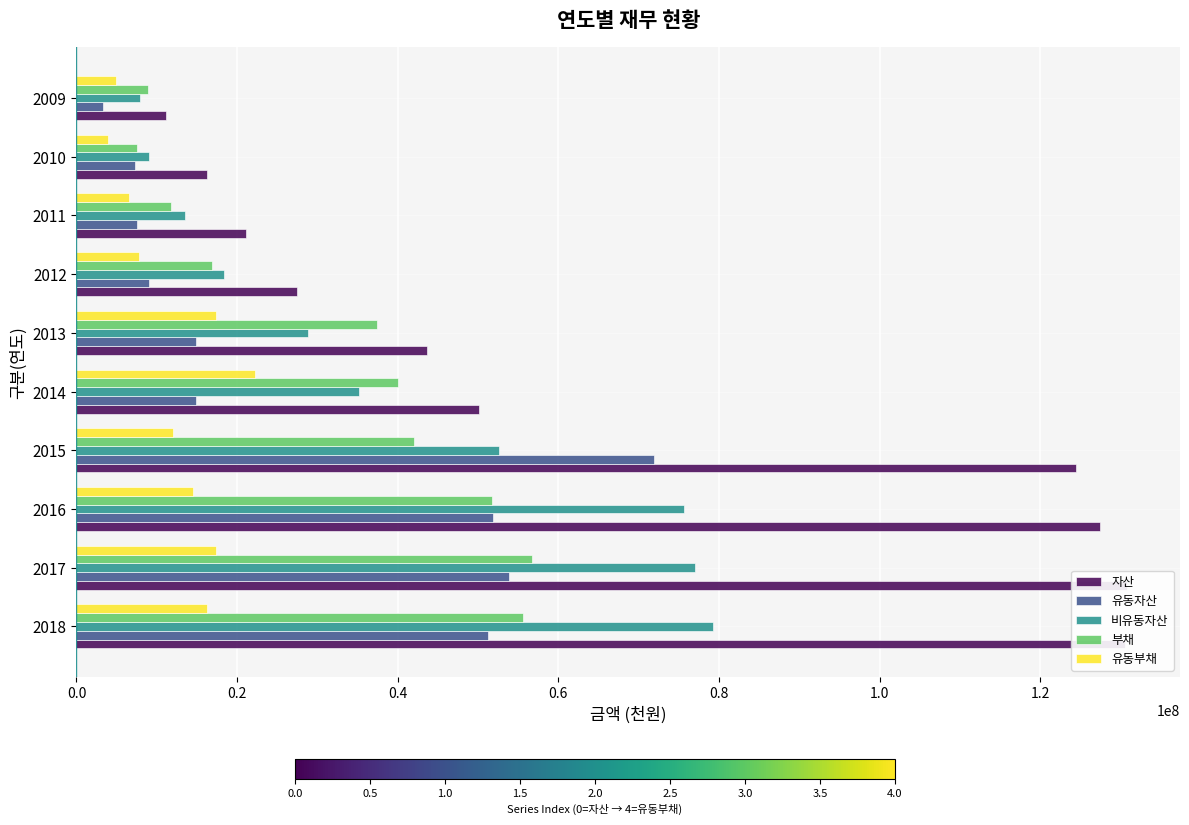

What is the value of the 유동자산 bar at the 6th from the left?

14832234